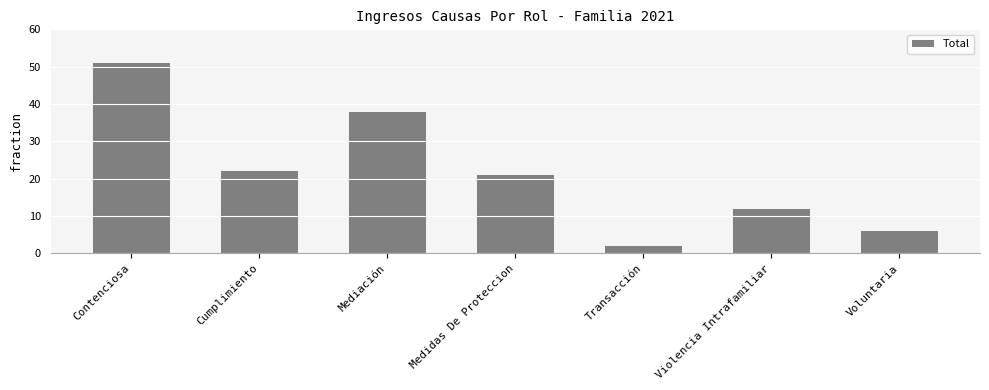

Approximately how many times larger is the value at Voluntaria compared to Cumplimiento?

0.3